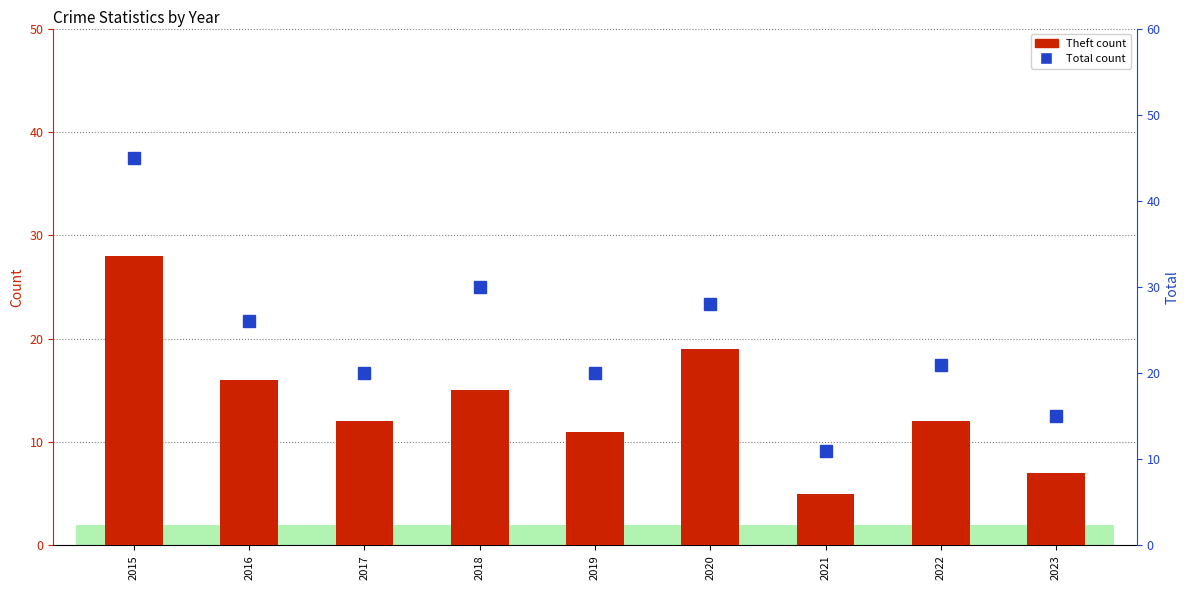

Reading right to left, list all the values displayed in this chart.

Theft: 2023=7	2022=12	2021=5	2020=19	2019=11	2018=15	2017=12	2016=16	2015=28
Total: 2023=15	2022=21	2021=11	2020=28	2019=20	2018=30	2017=20	2016=26	2015=45